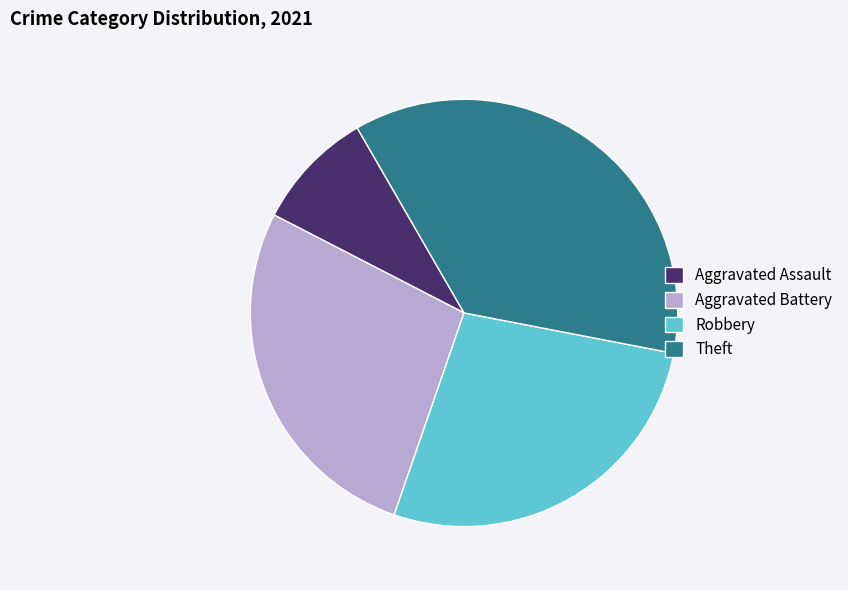

Does Theft represent more than half of the total?

No